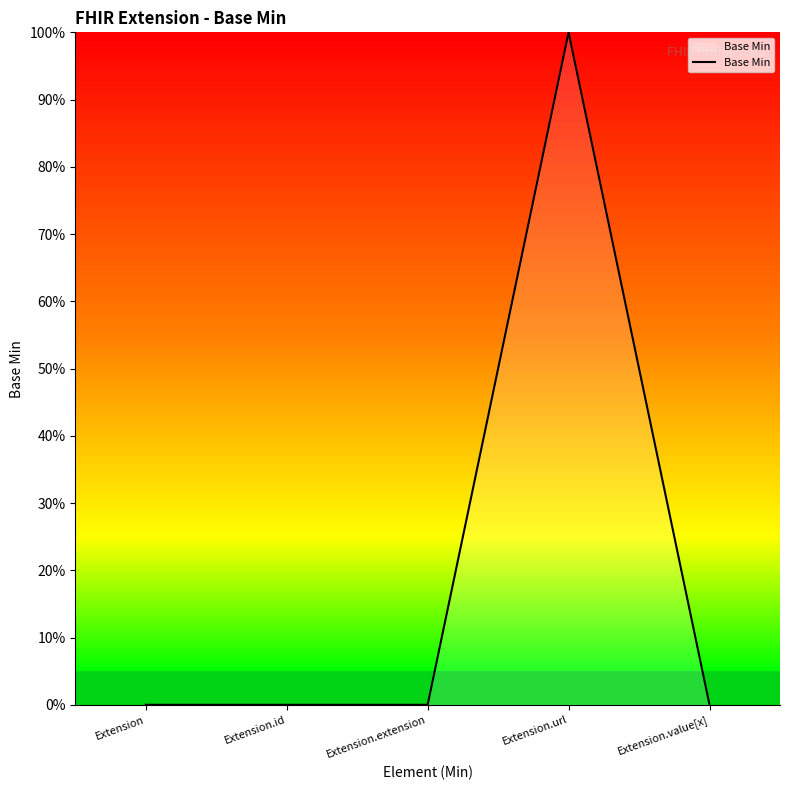

Count the values in the range 0 to 1.

5